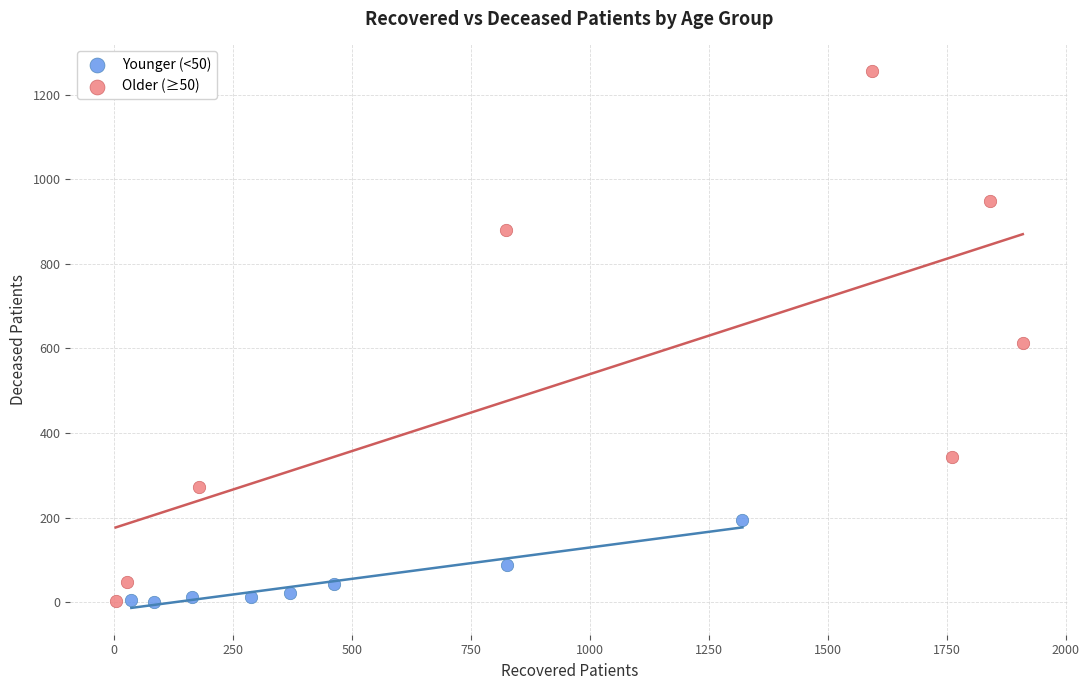

Which series has the largest Y range (max minus min)?

Older (≥50)